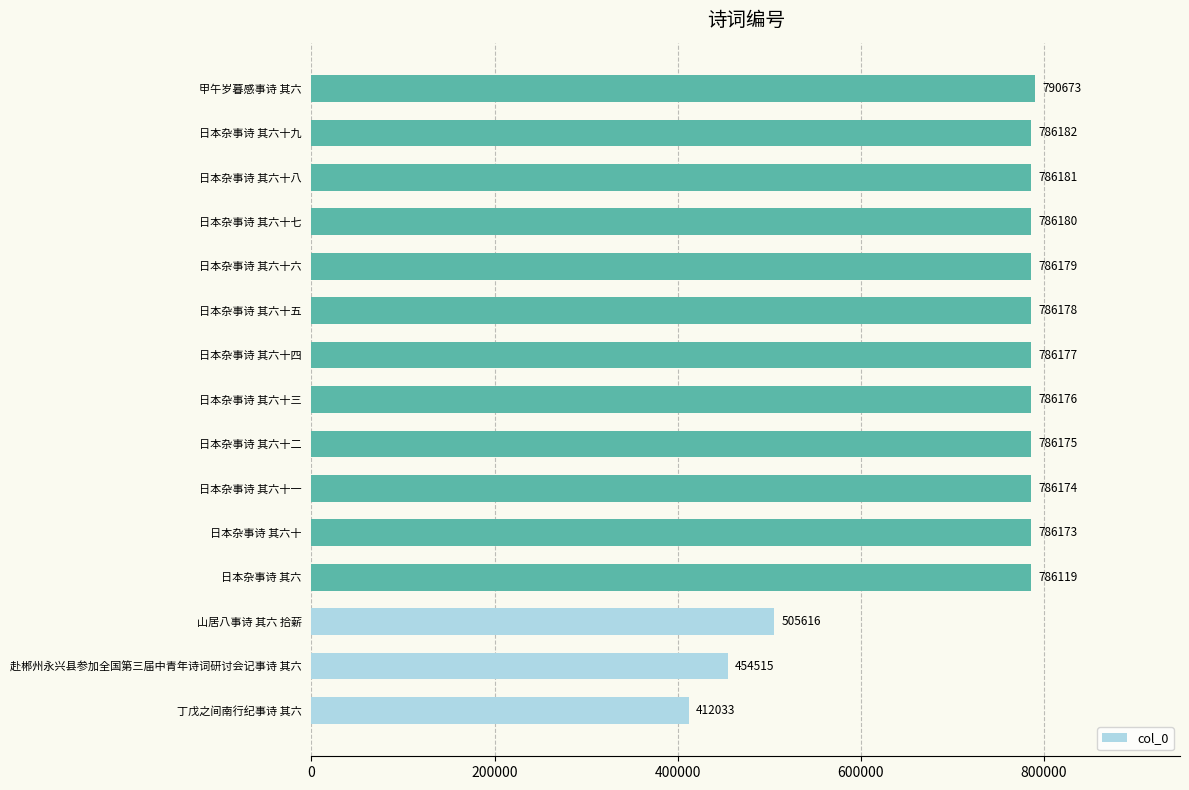

Approximately how many times larger is the value at 日本杂事诗 其六 compared to 日本杂事诗 其六十九?

1.0